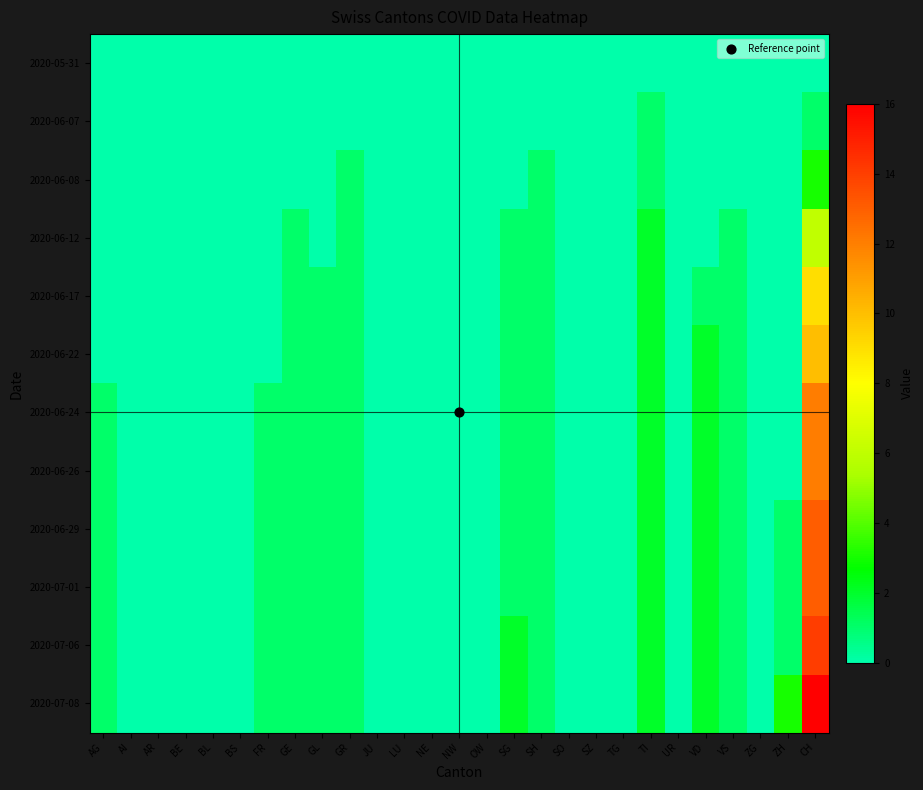

At how many categories does at least one series exceed 2?

2